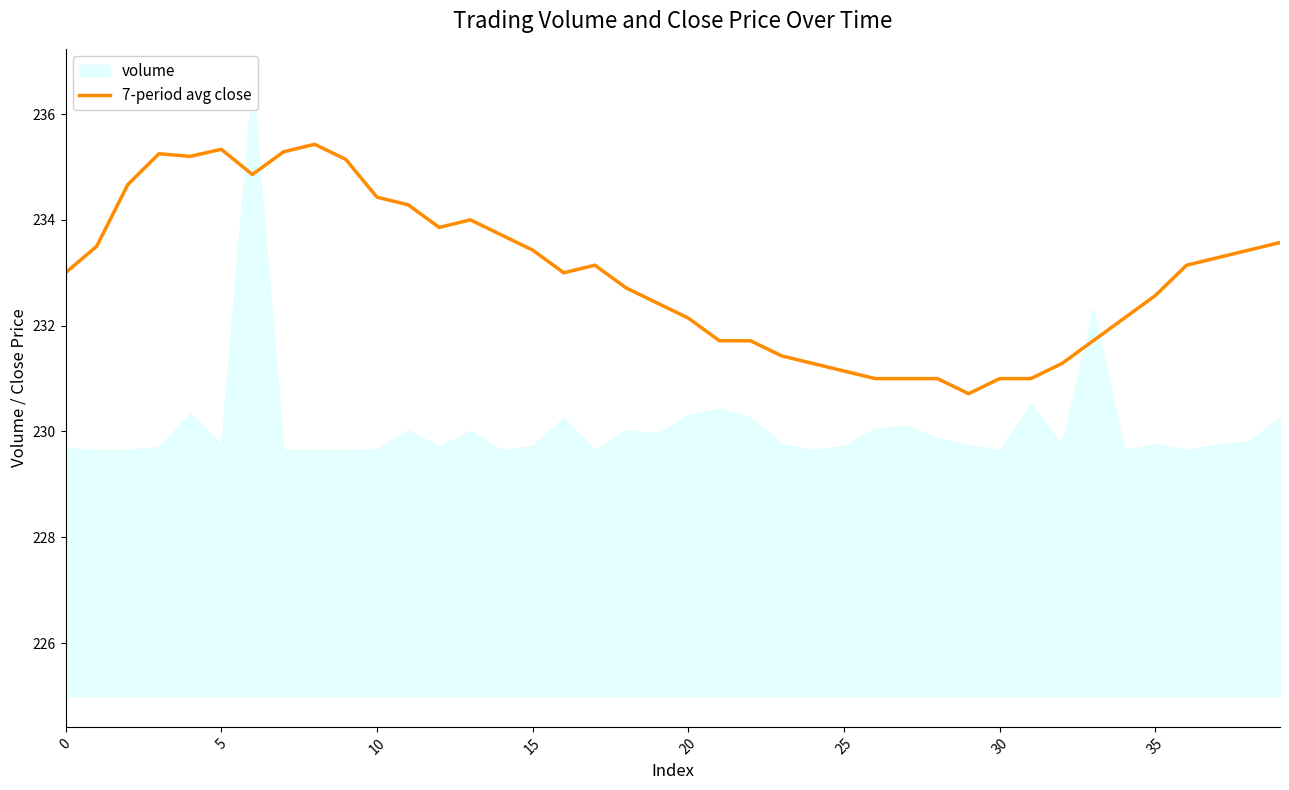

What is the maximum value for 7-period avg close?

235.4